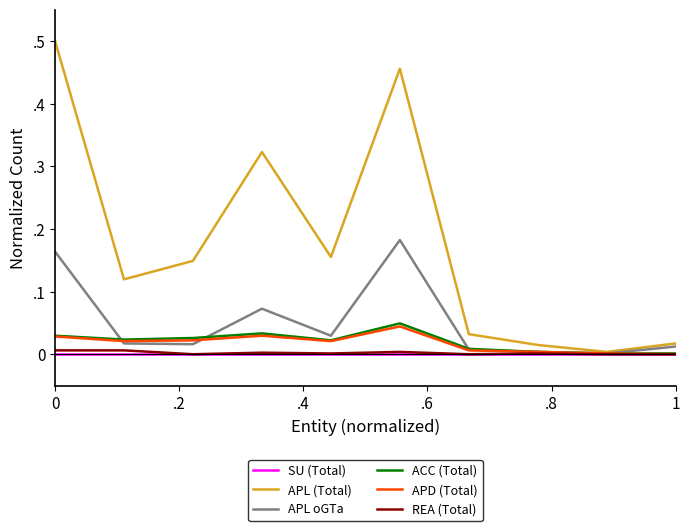

List the series in order of their peak value, lowest first.

SU (Total), REA (Total), APD (Total), ACC (Total), APL oGTa, APL (Total)